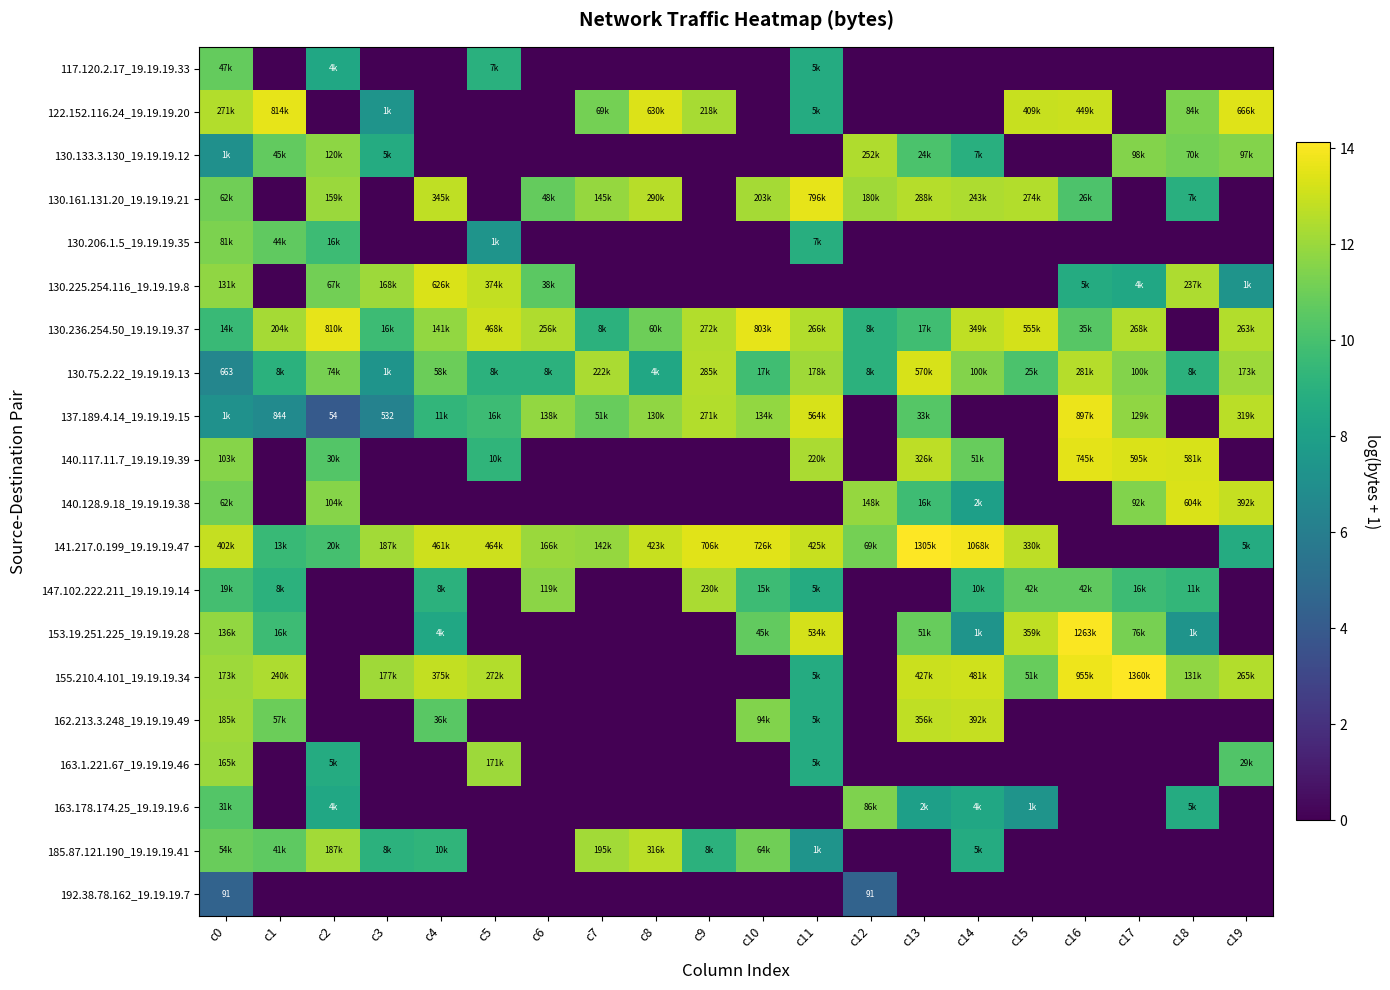

What is the sum of all 141.217.0.199_19.19.19.47 values?

207.8